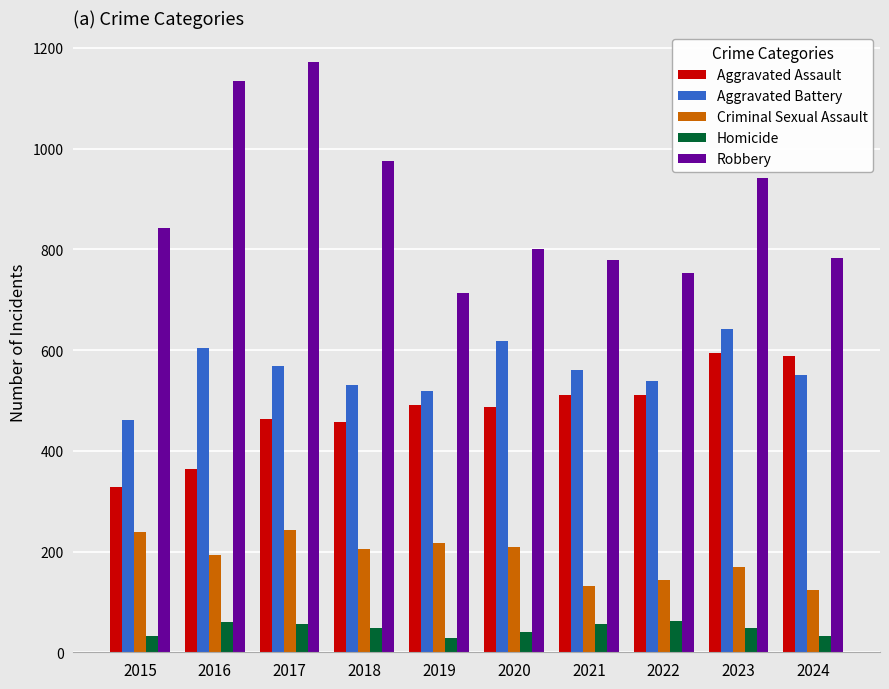

Which series has the largest total across all categories?

Robbery